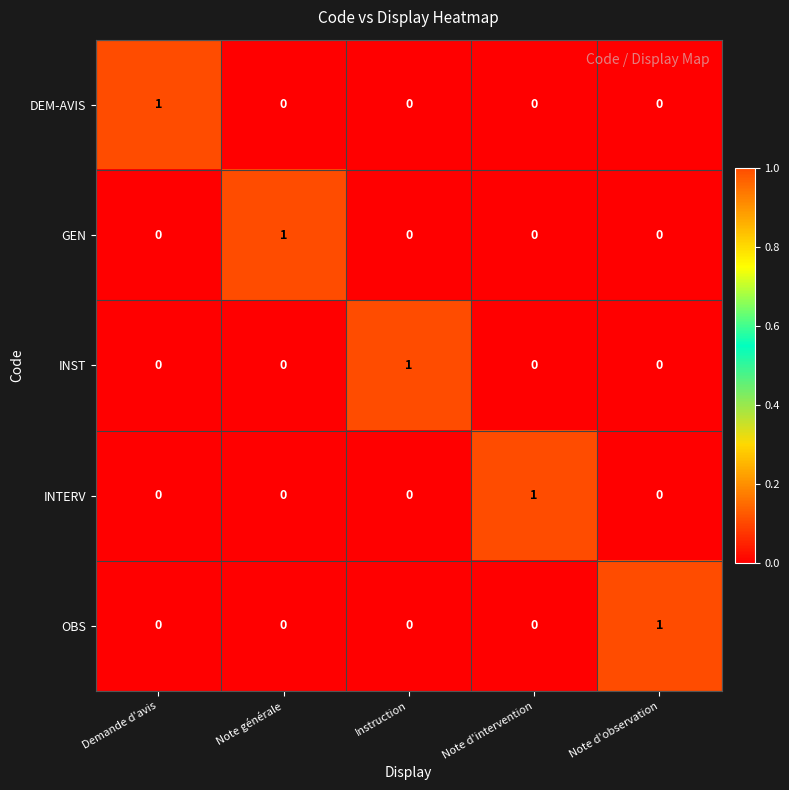

How many GEN values are between 0 and 1?

5